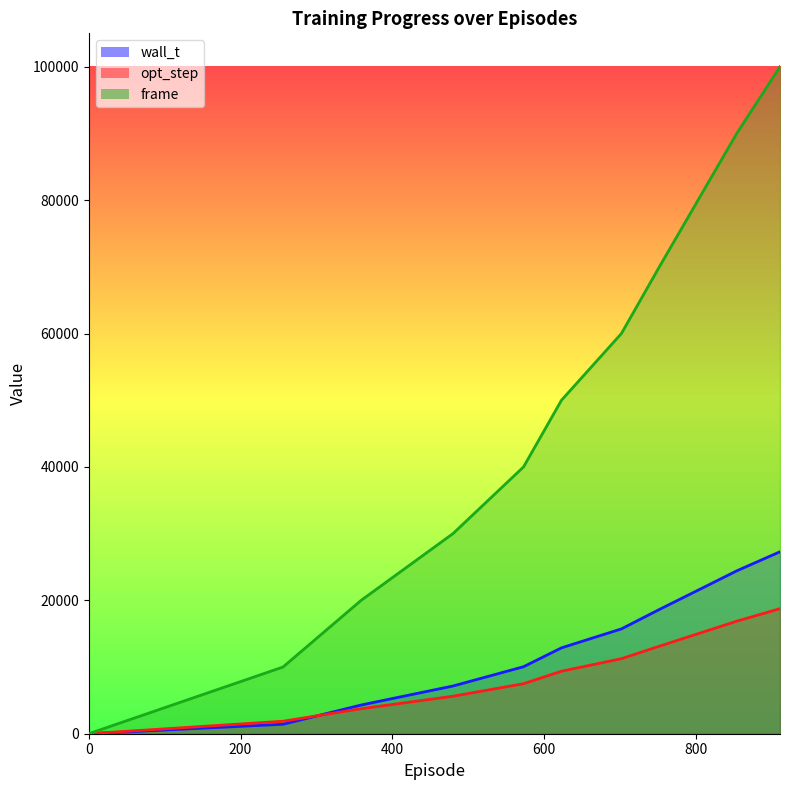

The wall_t series shows 9691 at 480.0. True or false?

False